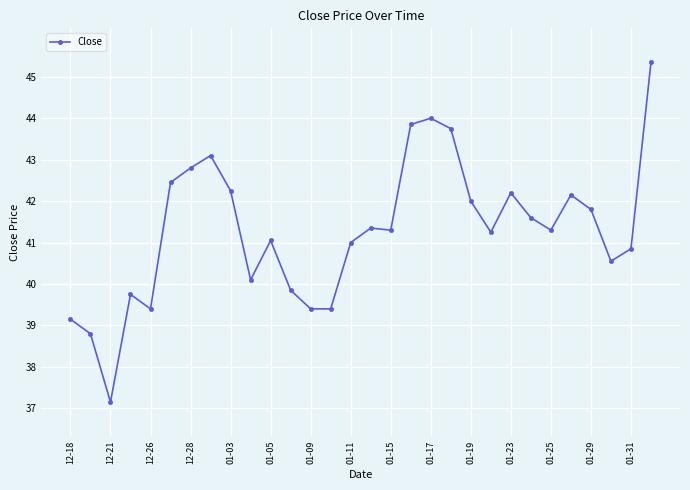

Does the chart display data point markers on the line(s)?

Yes